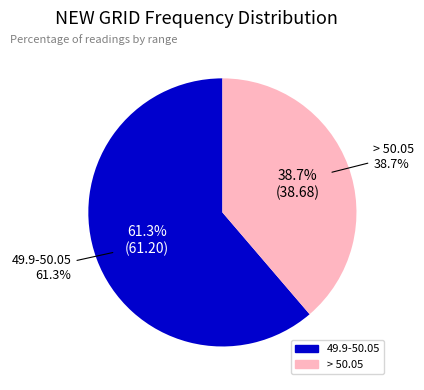

Approximately how many times larger is the value at 49.9-50.05 compared to > 50.05?

1.6